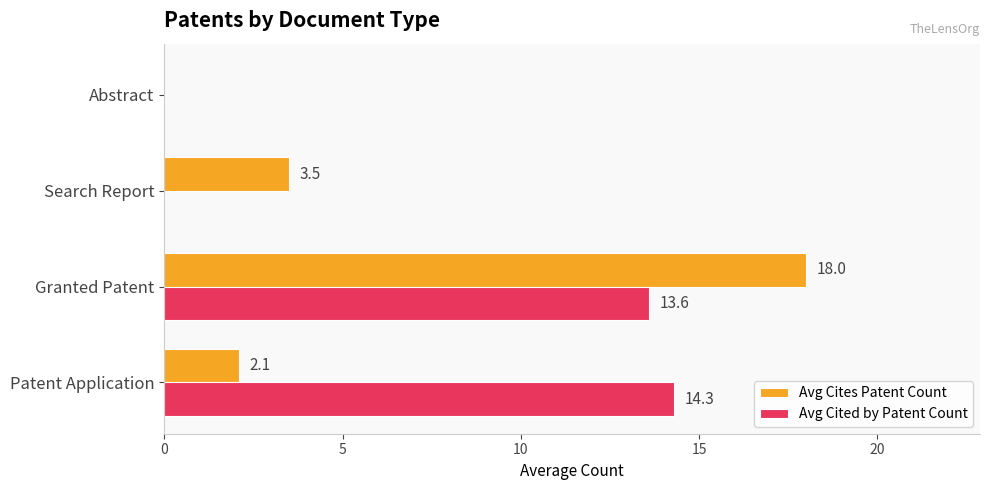

Is it true that Avg Cites Patent Count equals 2.1 at Patent Application?

True